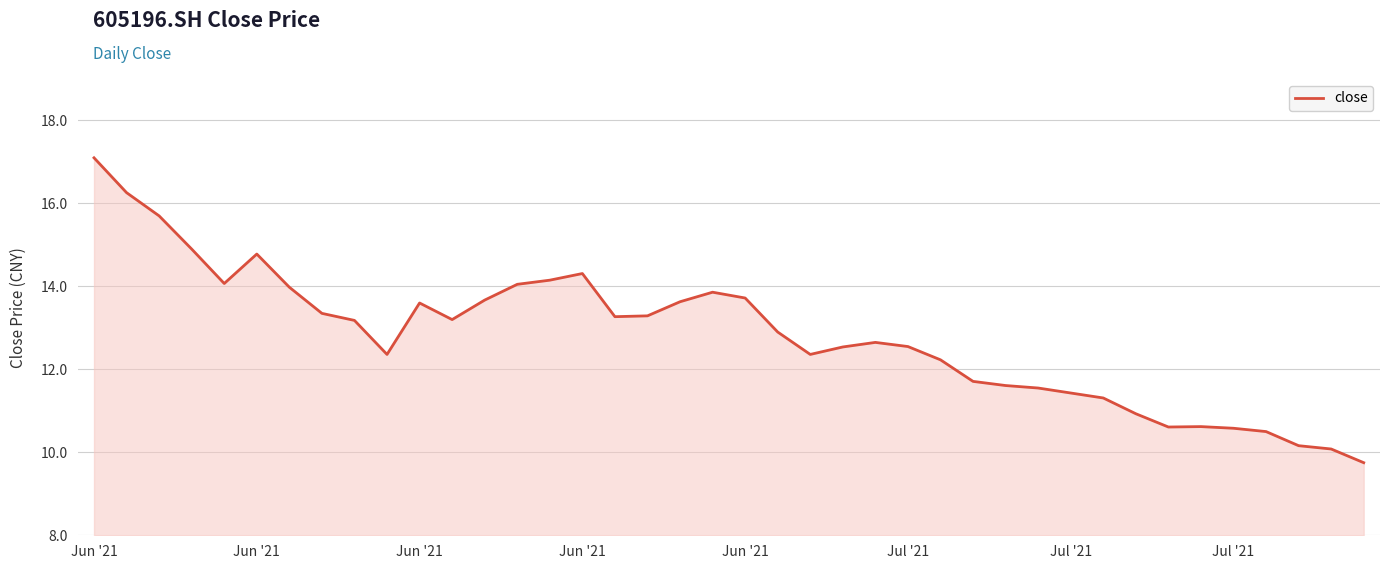

What is the maximum value shown in the chart?

17.1